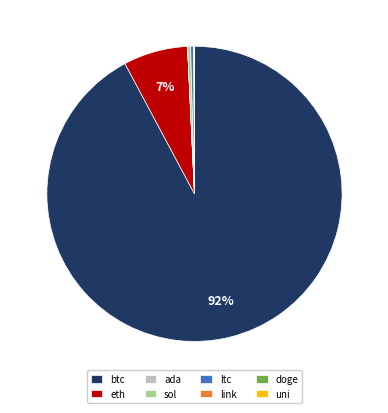

What is the ratio of the value at sol to the value at ltc?

1.0